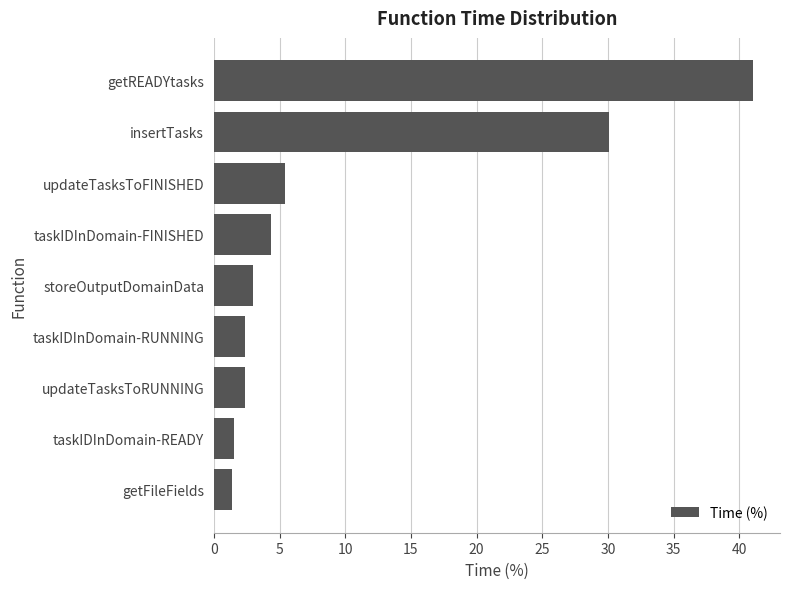

Count the number of data series in this chart.

1